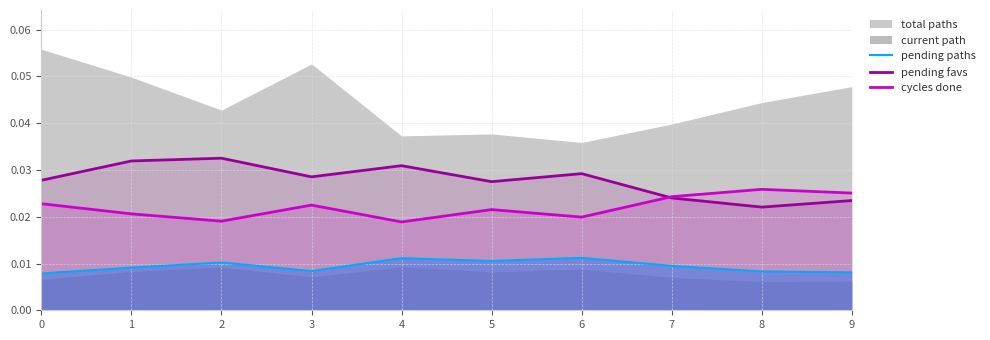

True or false: pending paths and pending favs intersect in this chart.

False